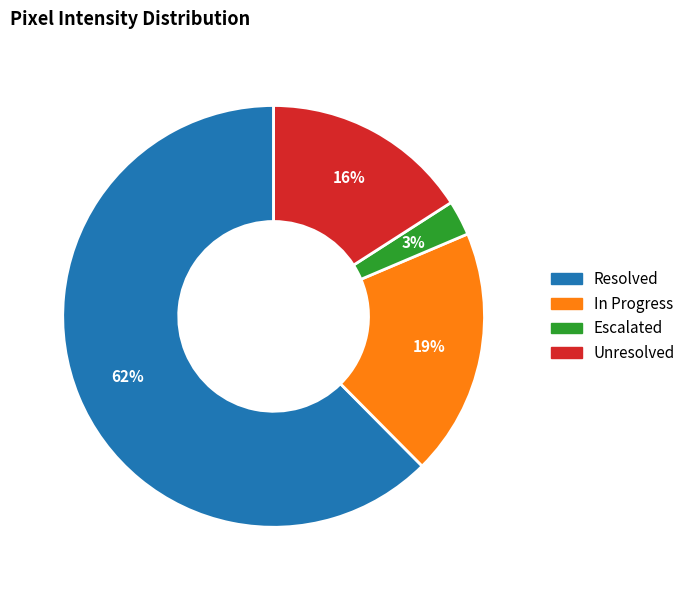

Is there a majority slice in this chart?

Yes